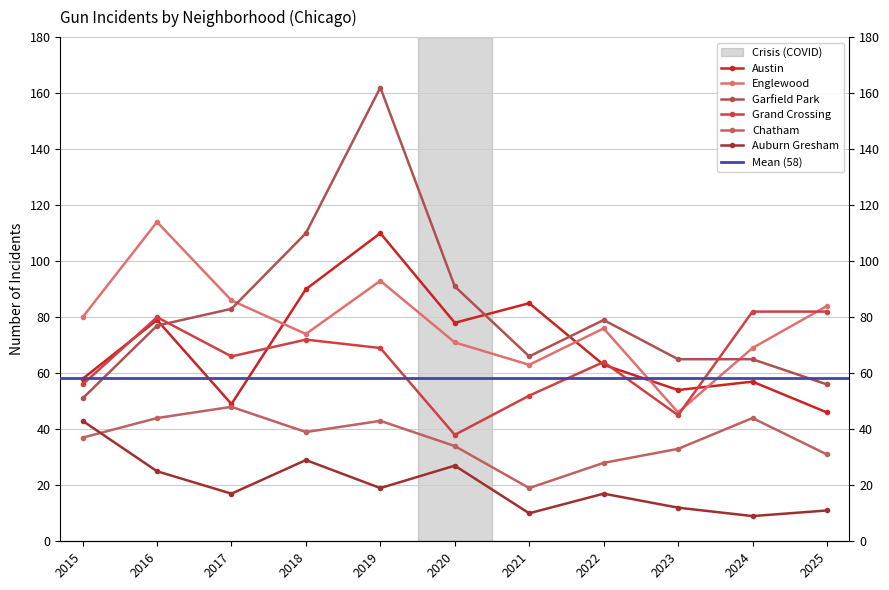

Which series has the widest spread of values?

Garfield Park